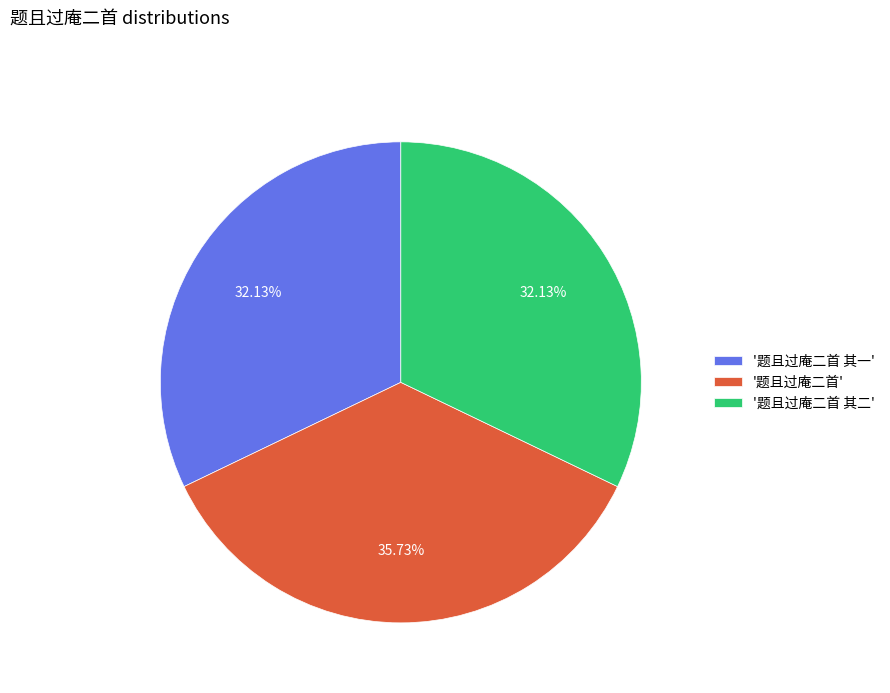

What is the ratio of the value at '题且过庵二首 其一' to the value at '题且过庵二首 其二'?

1.0